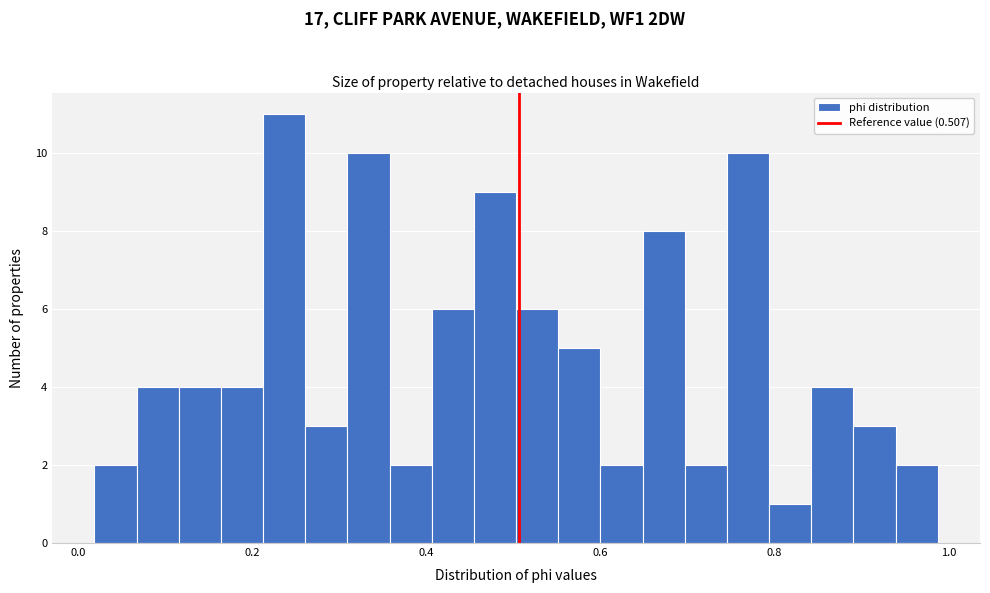

Read against the x-axis, roughly where is the centre of the tallest bar?

0.24